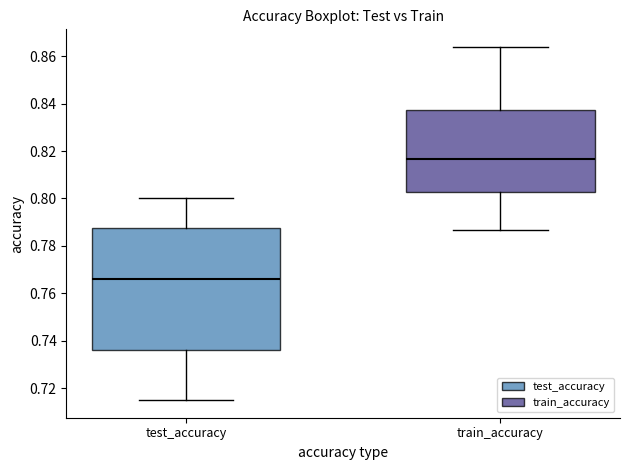

Reading left to right, transcribe this box plot: for each box, give where its median line is, the range the box spans, and where its two whiskers end, as read against the y-axis. The values are not printed on the chart, so give them approximately, as read against the axis.

test_accuracy: median 0.766, box 0.736 to 0.788, whiskers 0.716 to 0.800
train_accuracy: median 0.816, box 0.802 to 0.838, whiskers 0.786 to 0.864